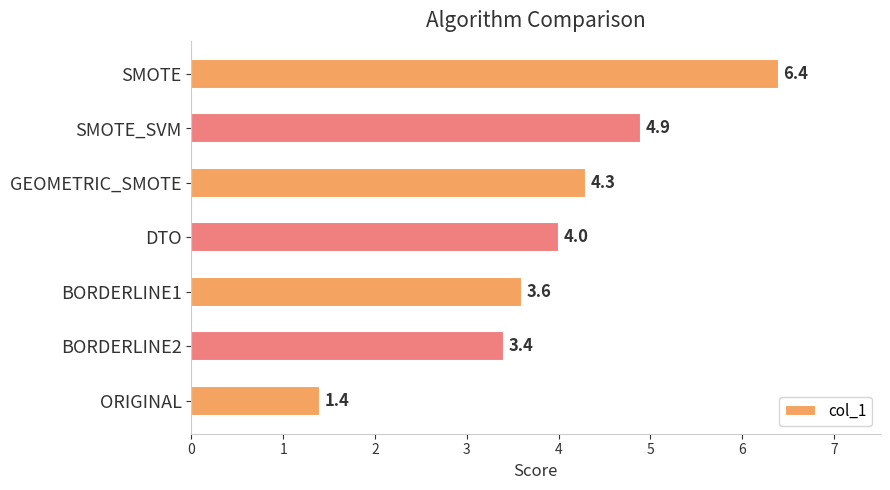

What value does the data have at SMOTE_SVM?

4.9